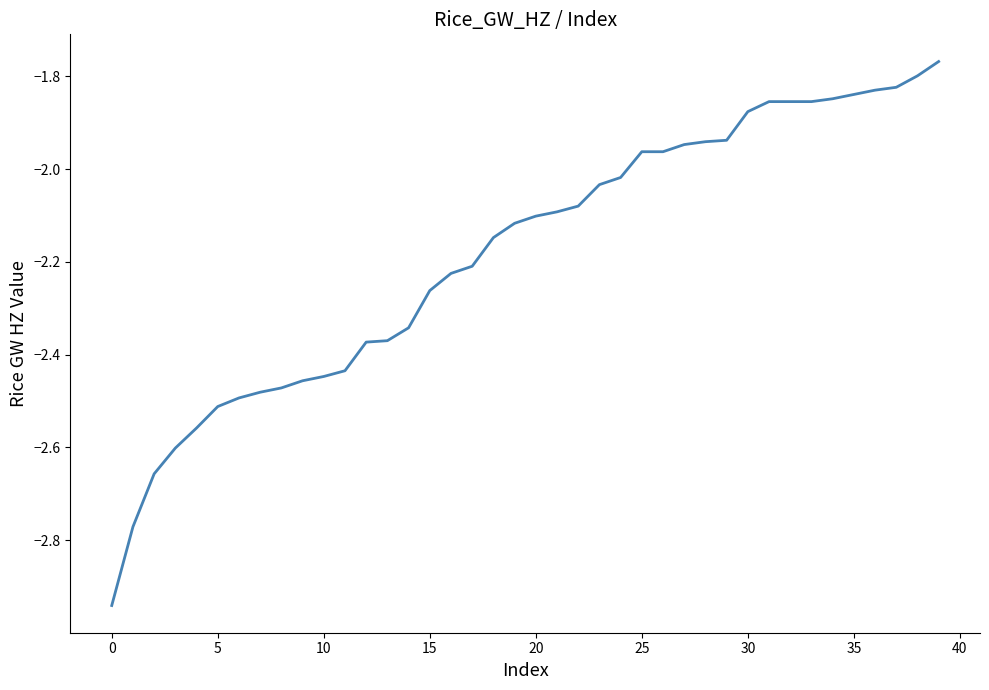

What is the difference between the maximum and minimum values?

1.2